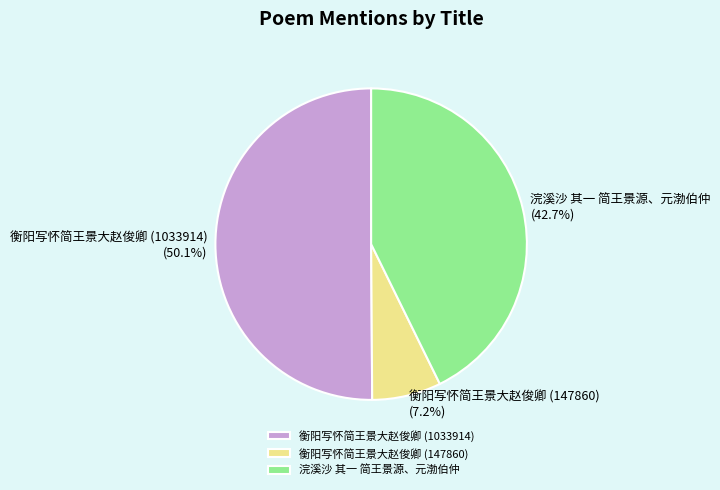

To the nearest percent, what is the average slice percentage?

33%